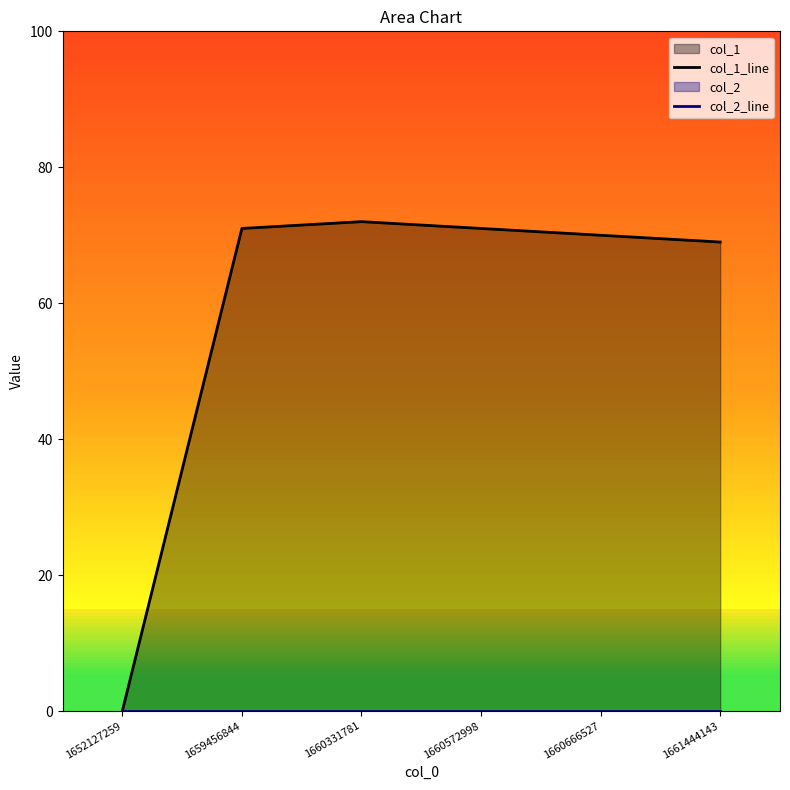

Is it true that col_1_line equals 124 at 1660331781?

False